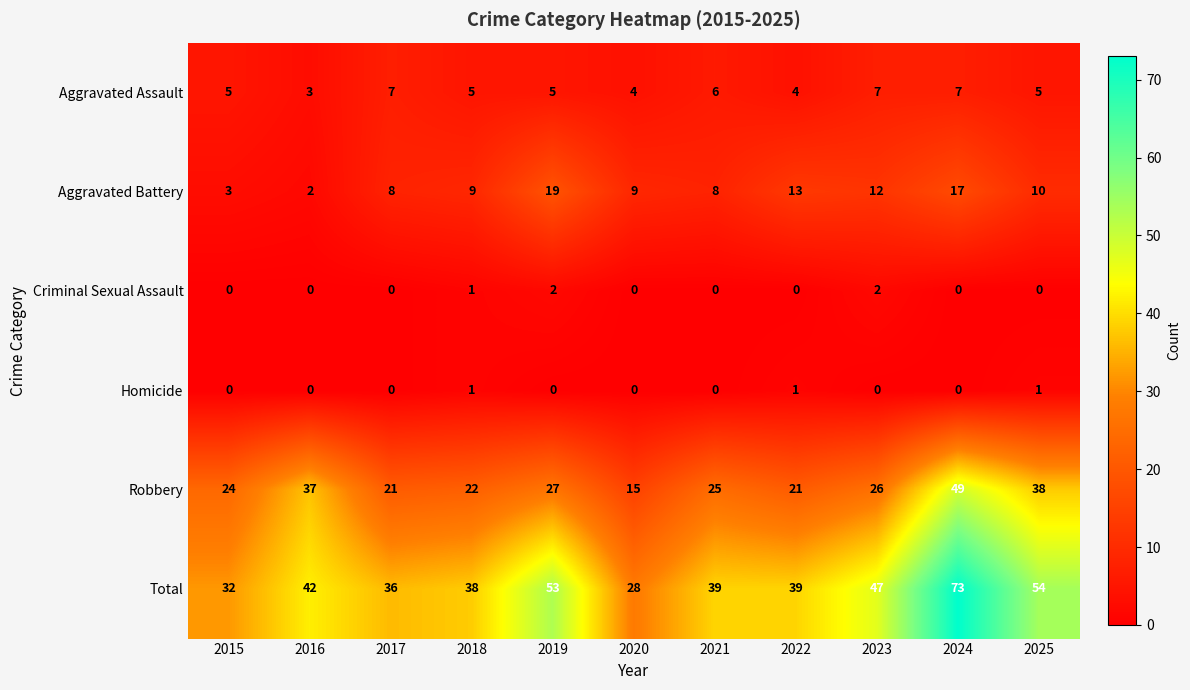

Between 2019 and 2023, which series saw the biggest shift?

Aggravated Battery